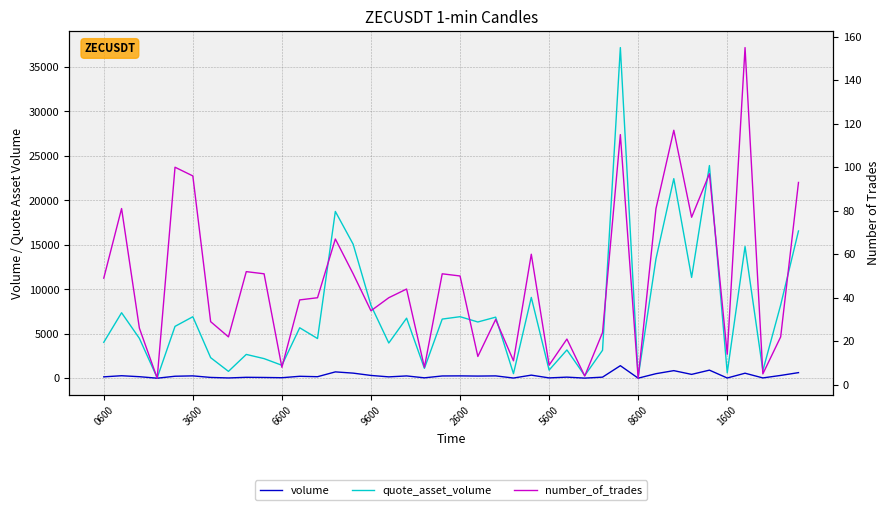

At how many categories does at least one series exceed 10853?

9